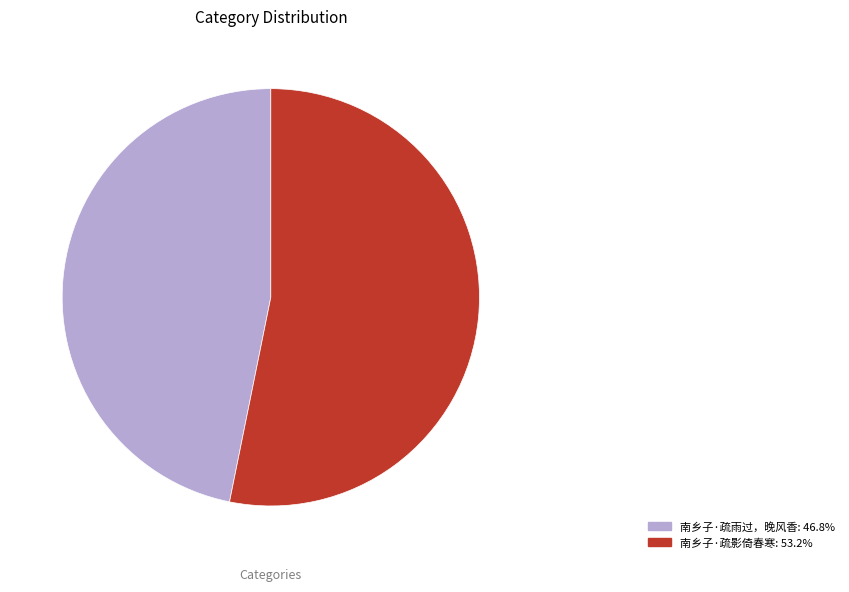

Approximately how many times larger is the value at 南乡子·疏影倚春寒: 53.2% compared to 南乡子·疏雨过，晚风香: 46.8%?

1.1